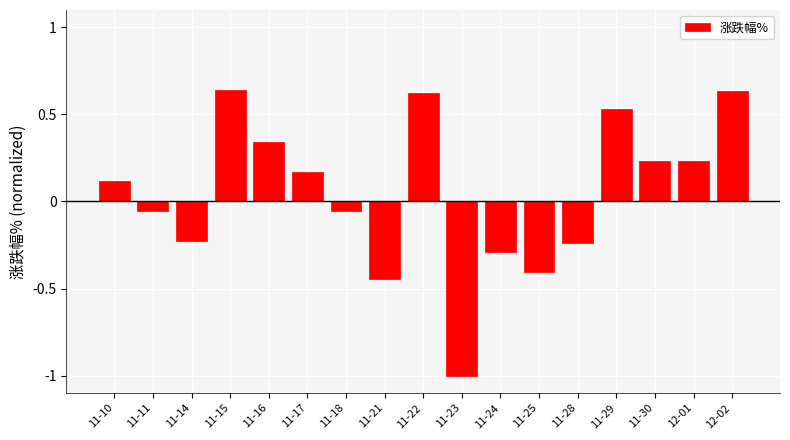

What is the label of the 3rd bar from the left?

11-14